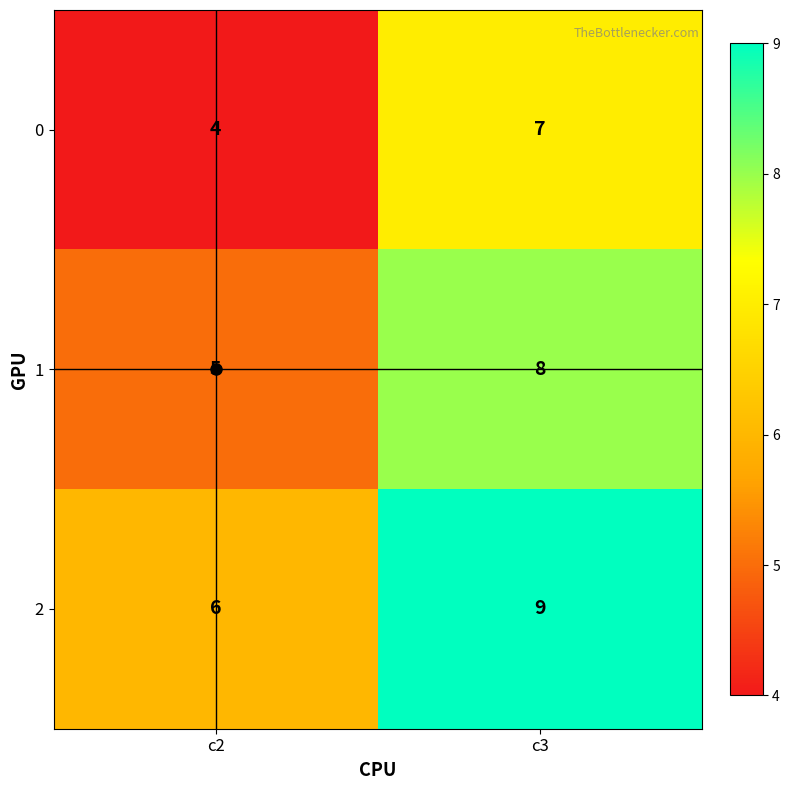

What value does the 1 series have at c2?

5